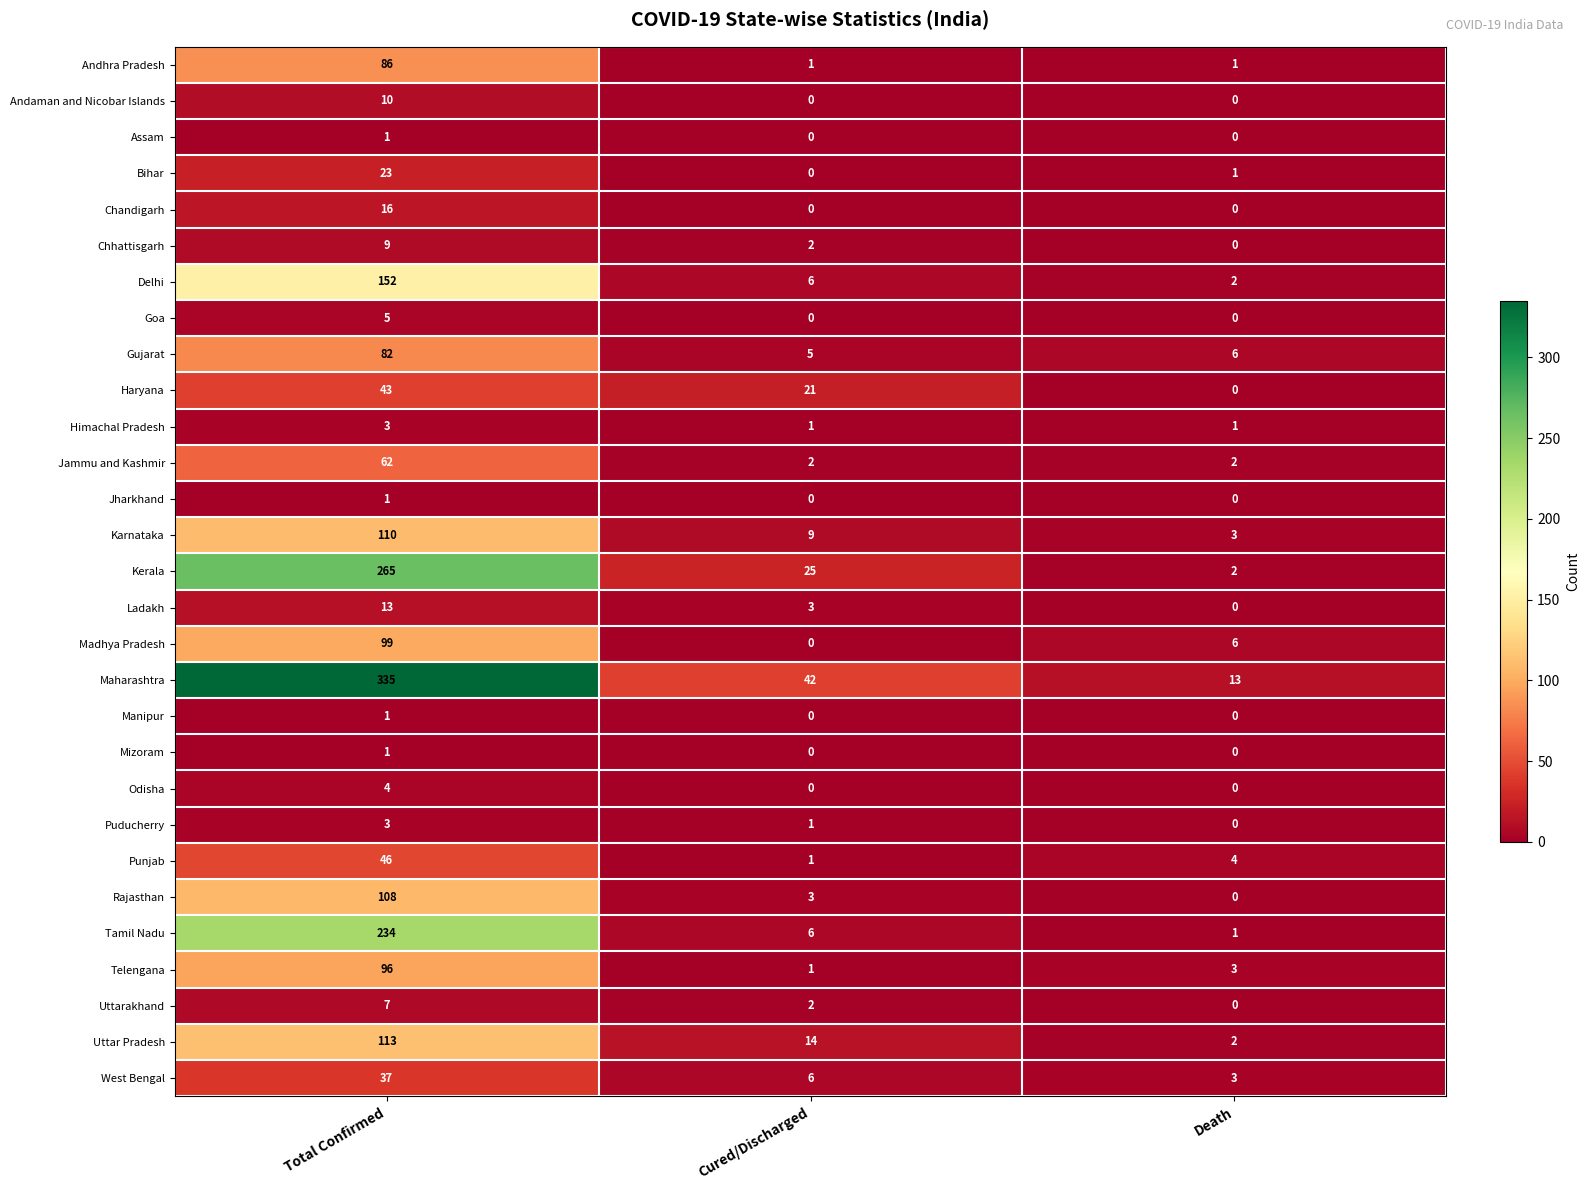

True or false: Chhattisgarh has a value of 6 at Total Confirmed.

False